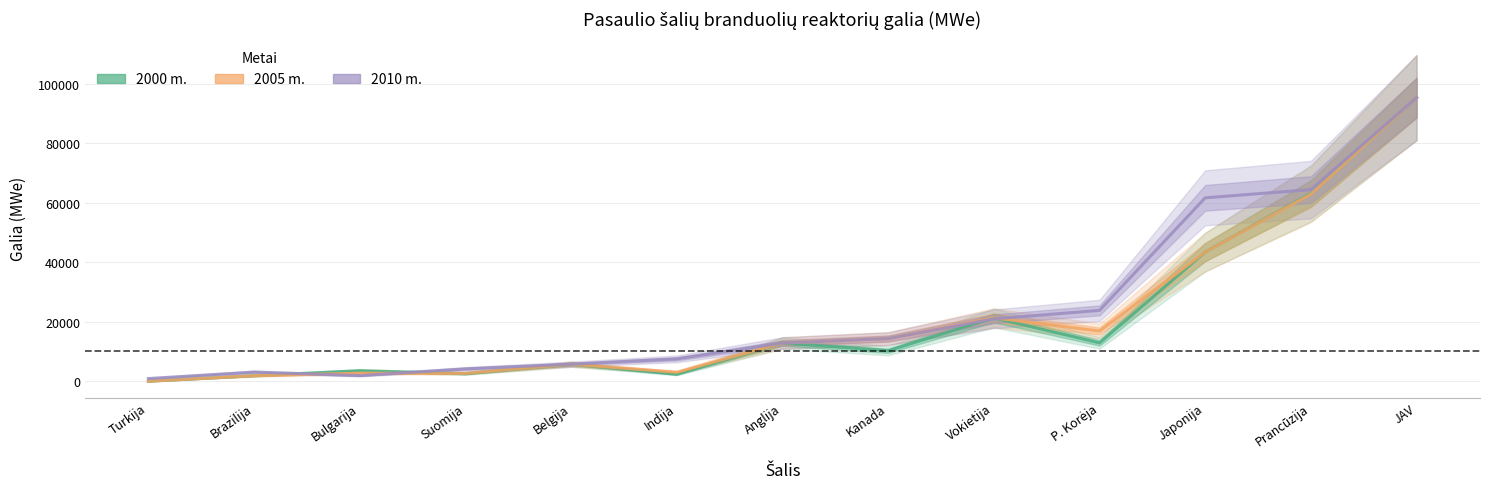

What is the sum of all 2005 m. values?

283253